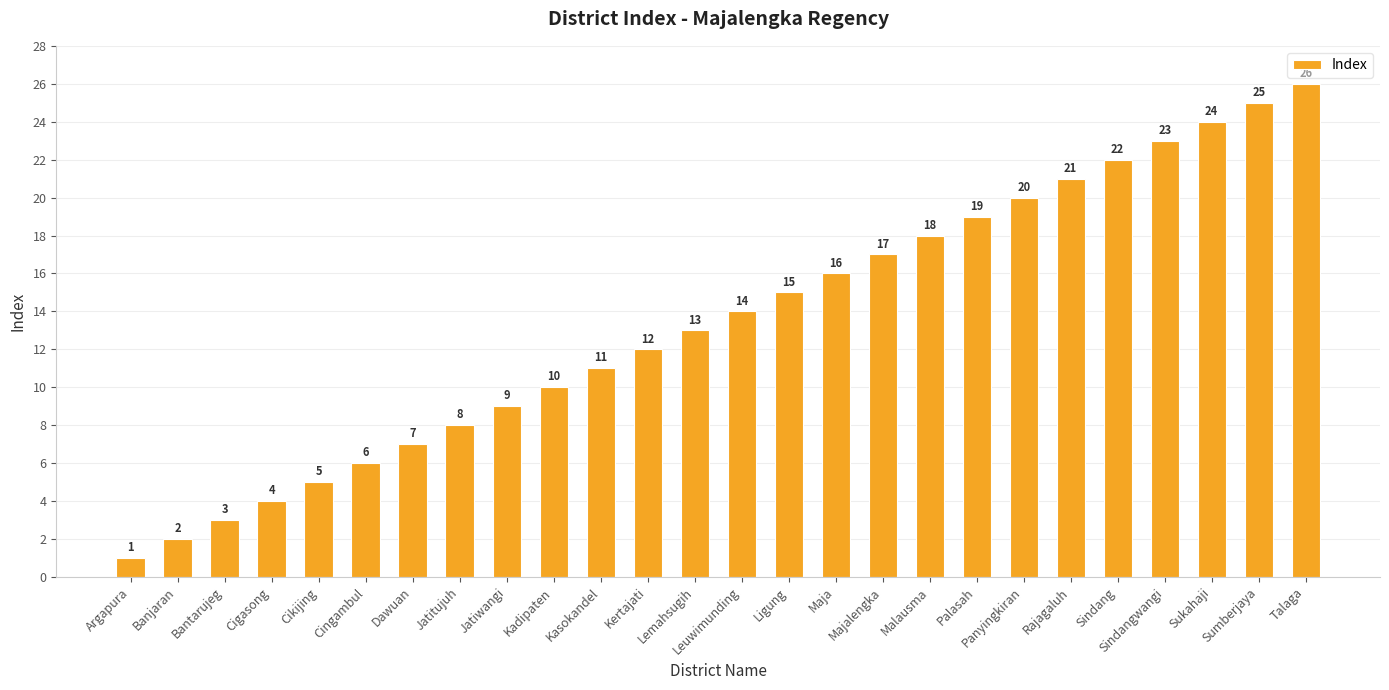

Rank the categories by value from lowest to highest.

Argapura, Banjaran, Bantarujeg, Cigasong, Cikijing, Cingambul, Dawuan, Jatitujuh, Jatiwangi, Kadipaten, Kasokandel, Kertajati, Lemahsugih, Leuwimunding, Ligung, Maja, Majalengka, Malausma, Palasah, Panyingkiran, Rajagaluh, Sindang, Sindangwangi, Sukahaji, Sumberjaya, Talaga